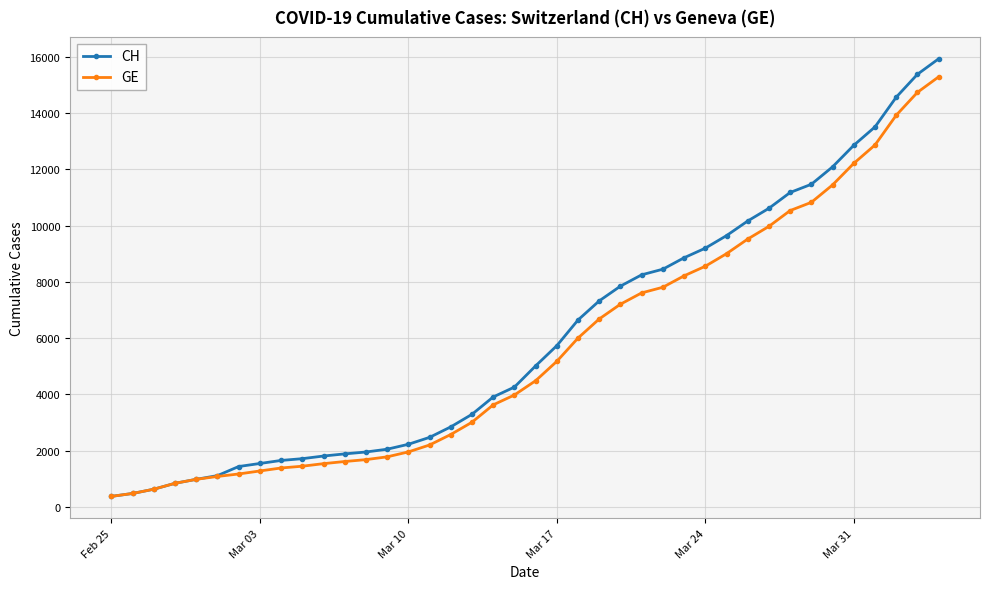

Which series has the largest range (max minus min)?

CH